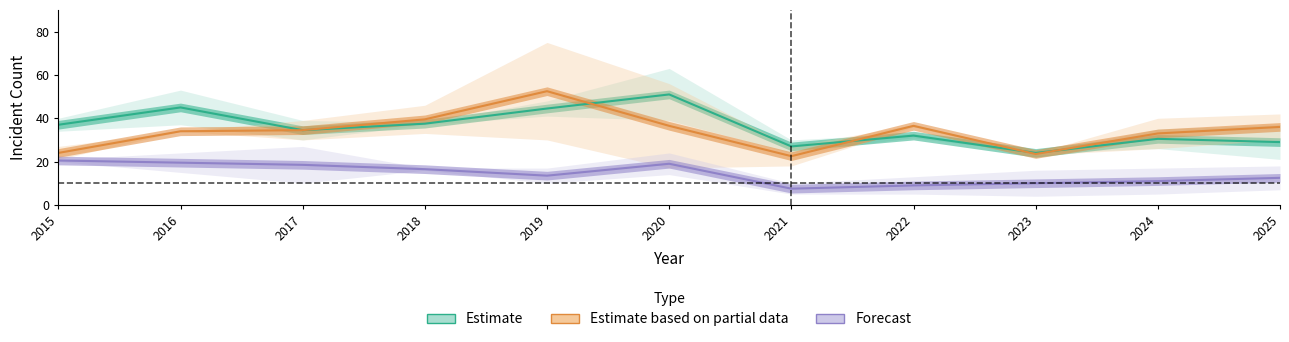

How many data points does each series have?

11